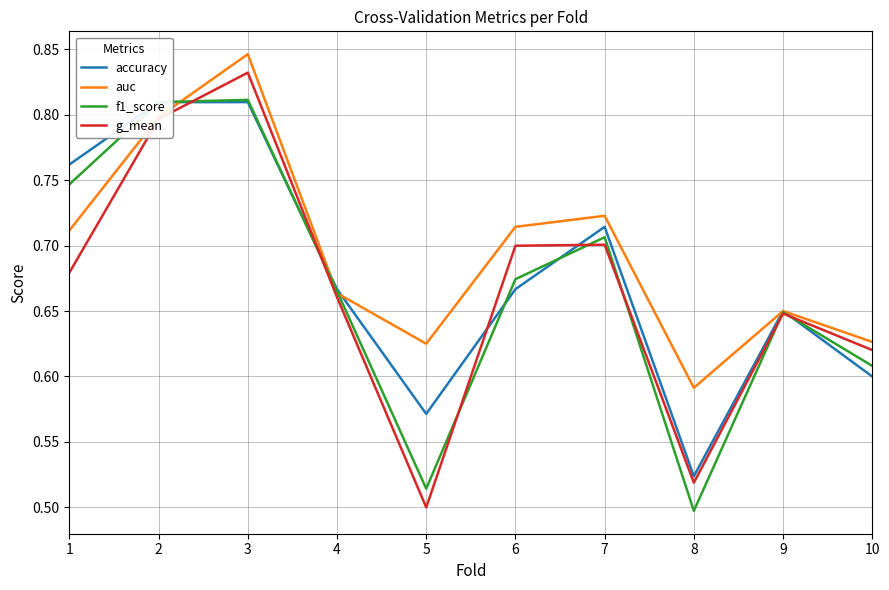

Read the g_mean value at 8.

0.5